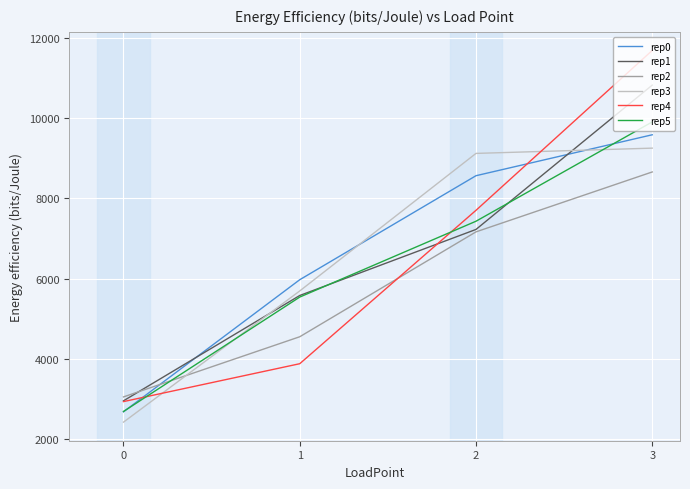

Between which two adjacent categories do rep4 and rep0 first intersect?

0 and 1